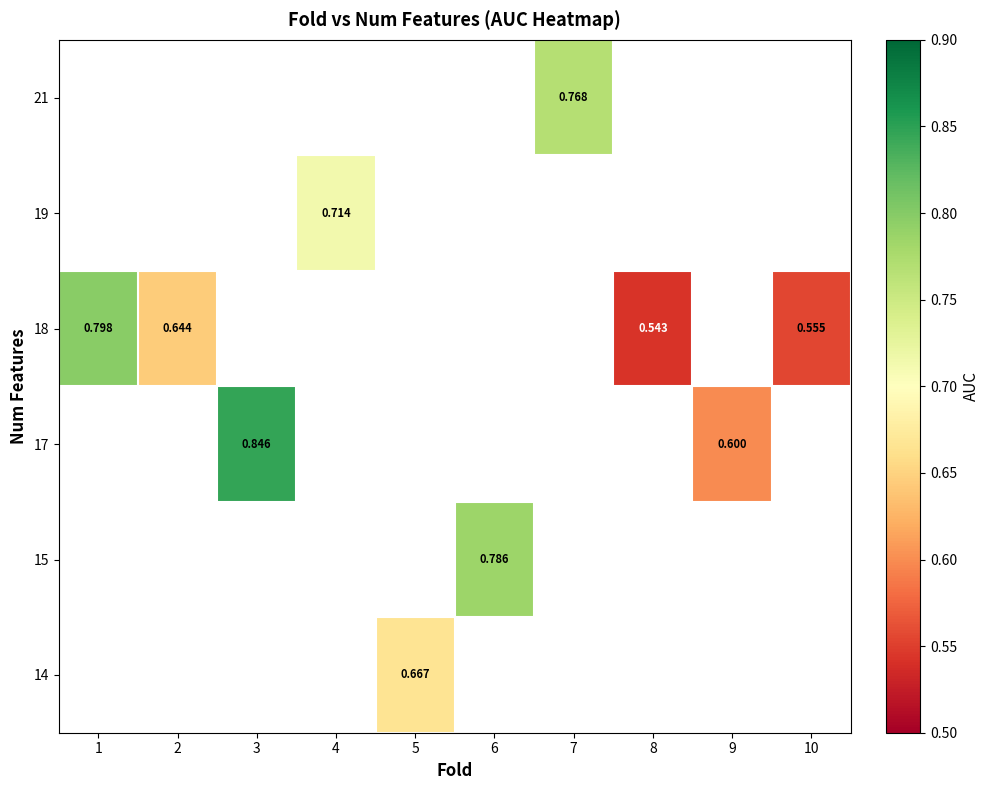

How many series are shown in this chart?

6